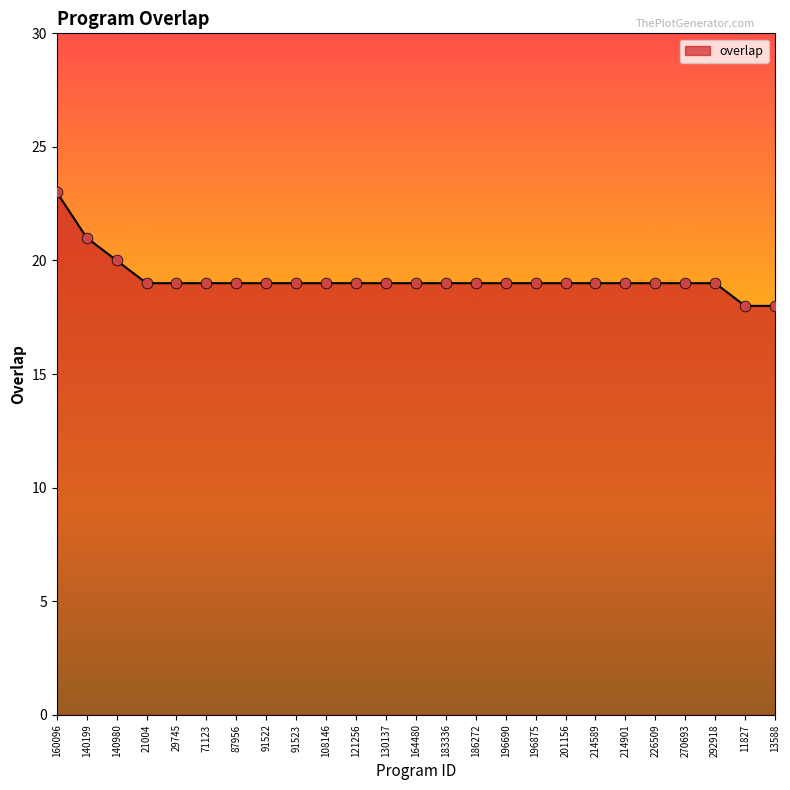

What is the change in value from 140980 to 71123?

-1